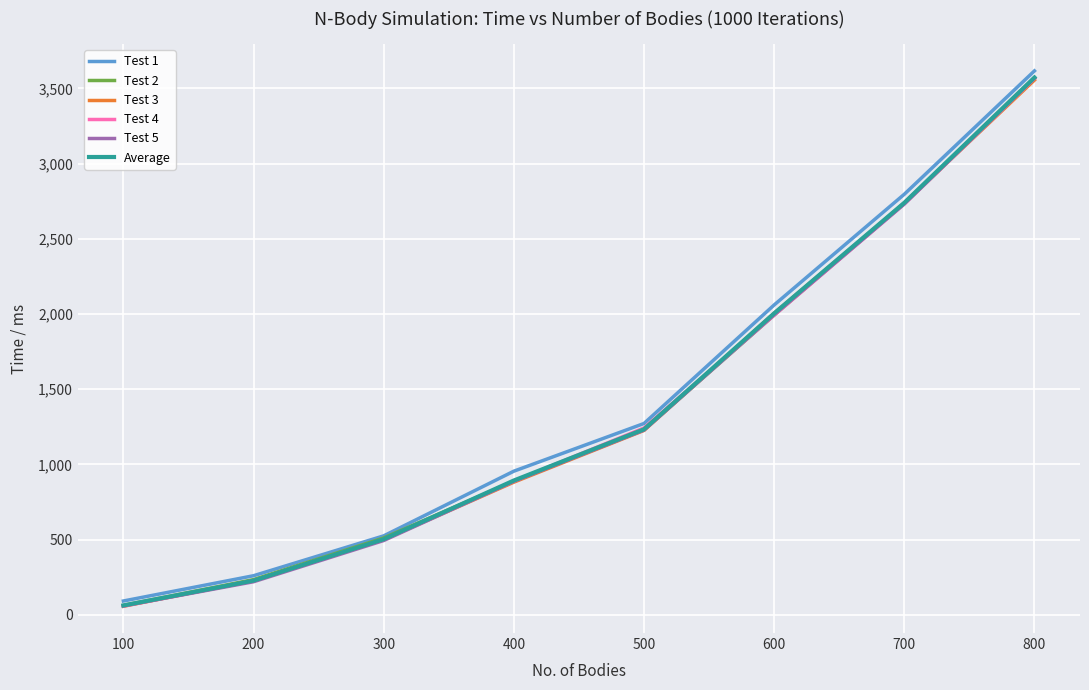

What are all the series names shown in the legend?

Test 1, Test 2, Test 3, Test 4, Test 5, Average